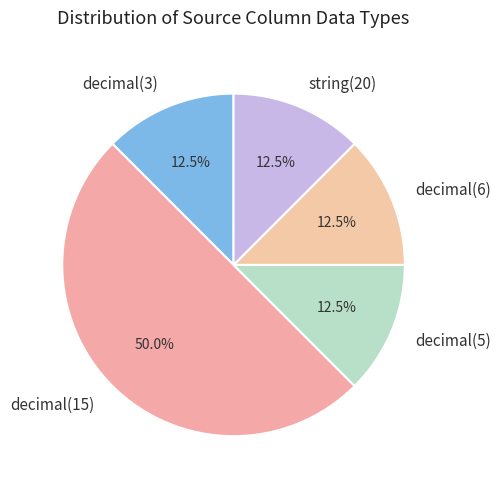

Is the sum of string(20) and decimal(15) greater than half?

Yes